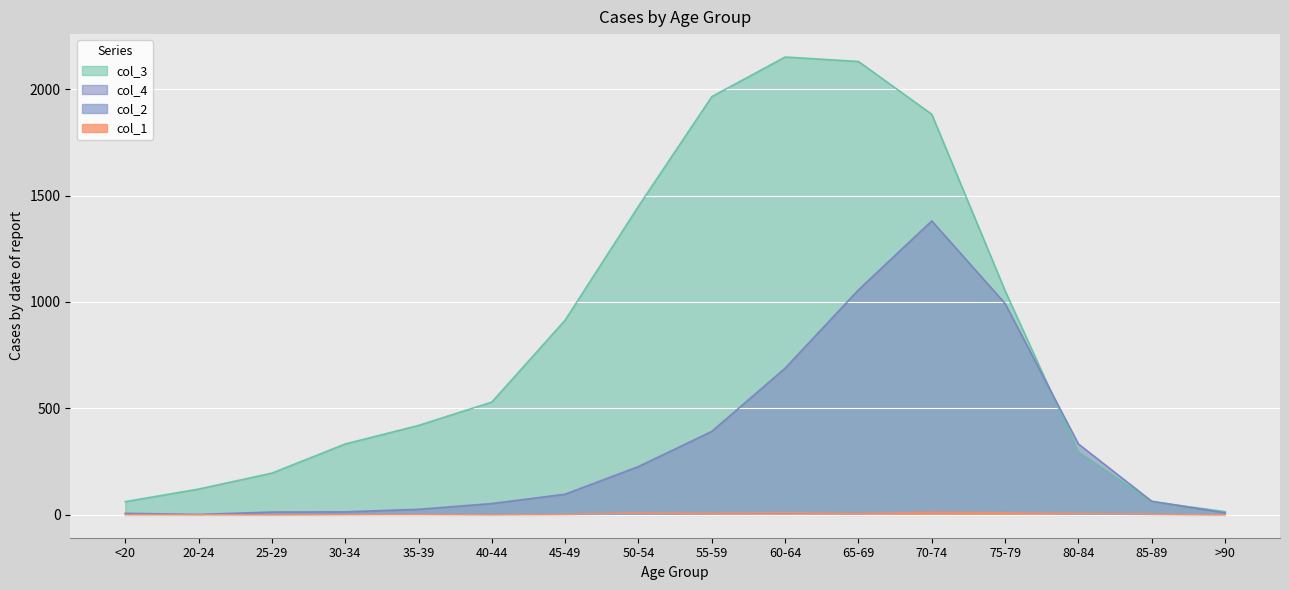

What value does the col_4 series have at 80-84, to the nearest 100?

300